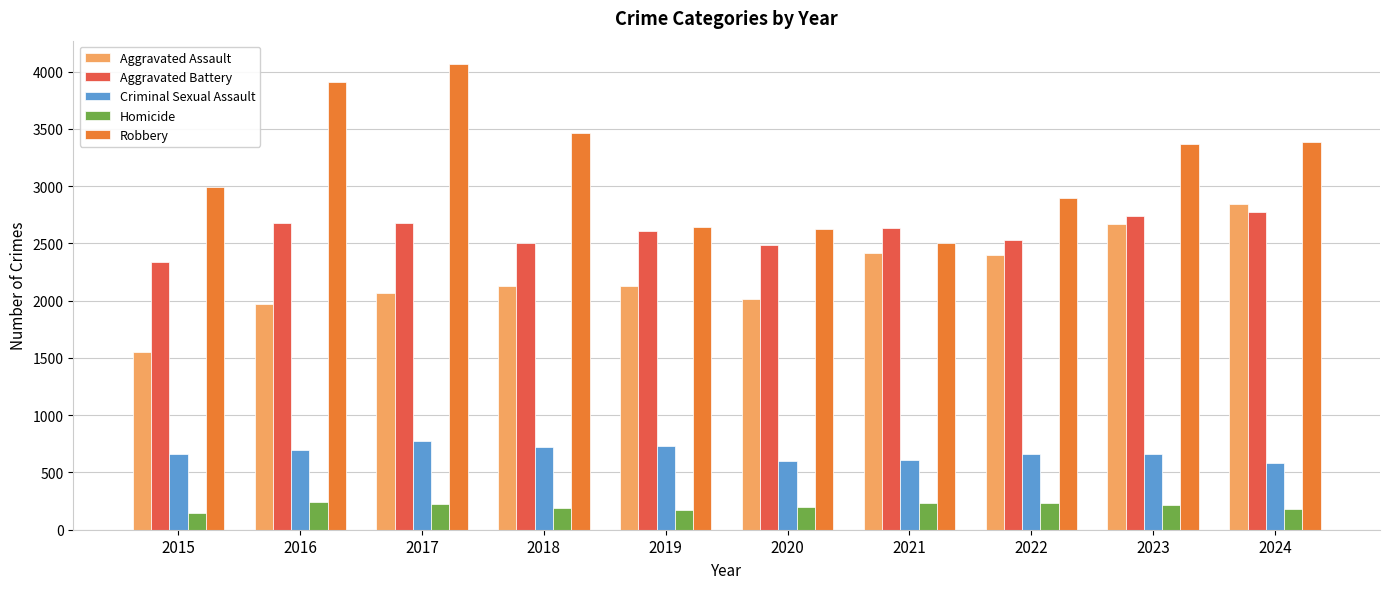

What is the smallest value displayed?

143